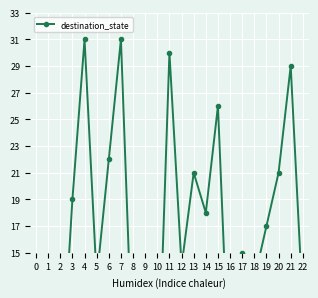

What is the sum of the values at 6 and 9?

29